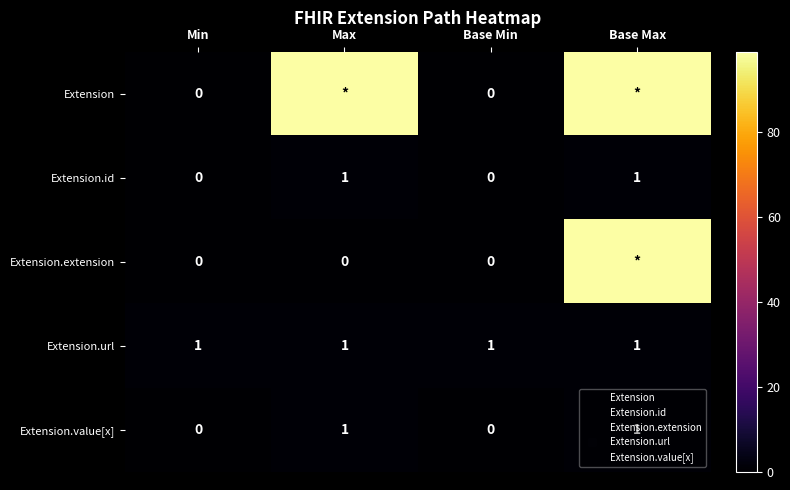

What is the difference between the maximum and minimum values in the Extension series?

99